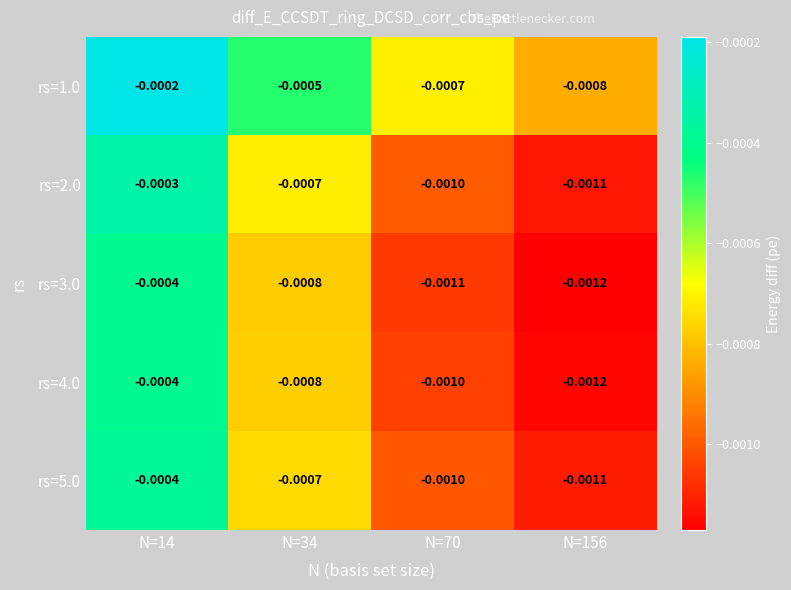

Is the value of rs=5.0 at N=70 greater than the value of rs=4.0 at N=34?

No